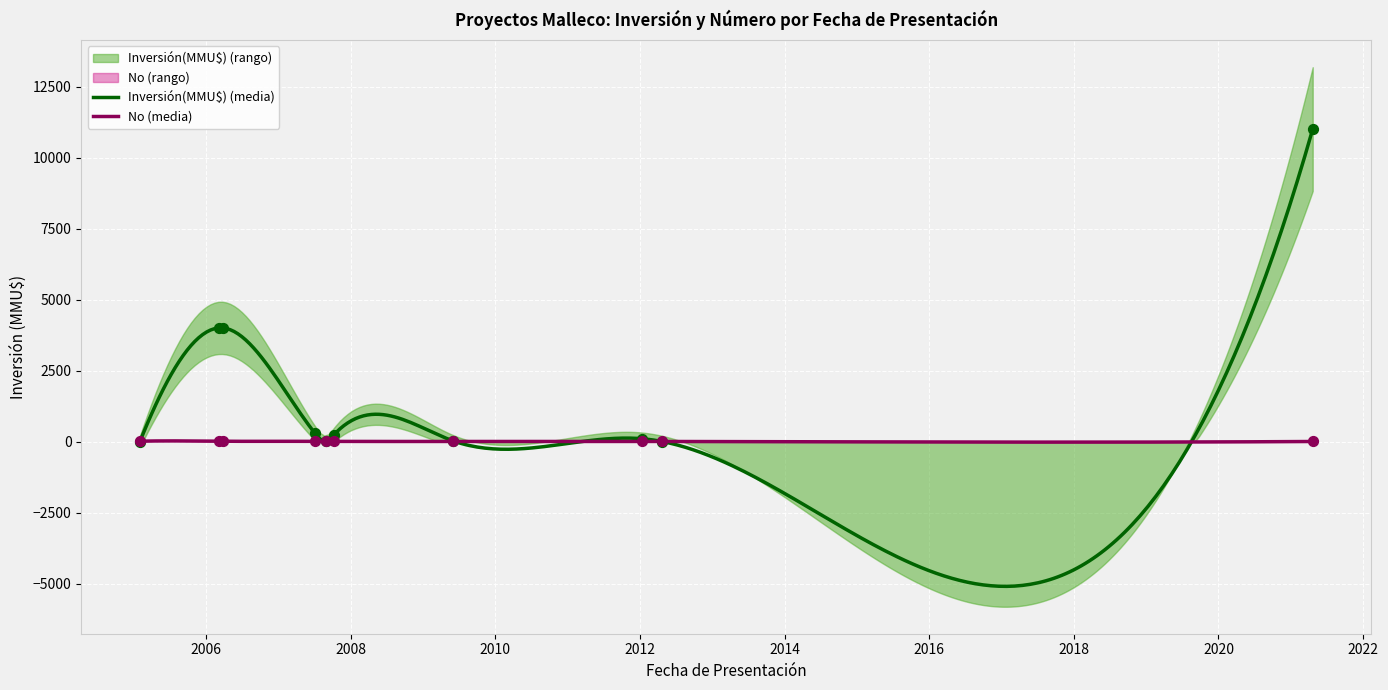

At how many categories does at least one series exceed 2904?

3